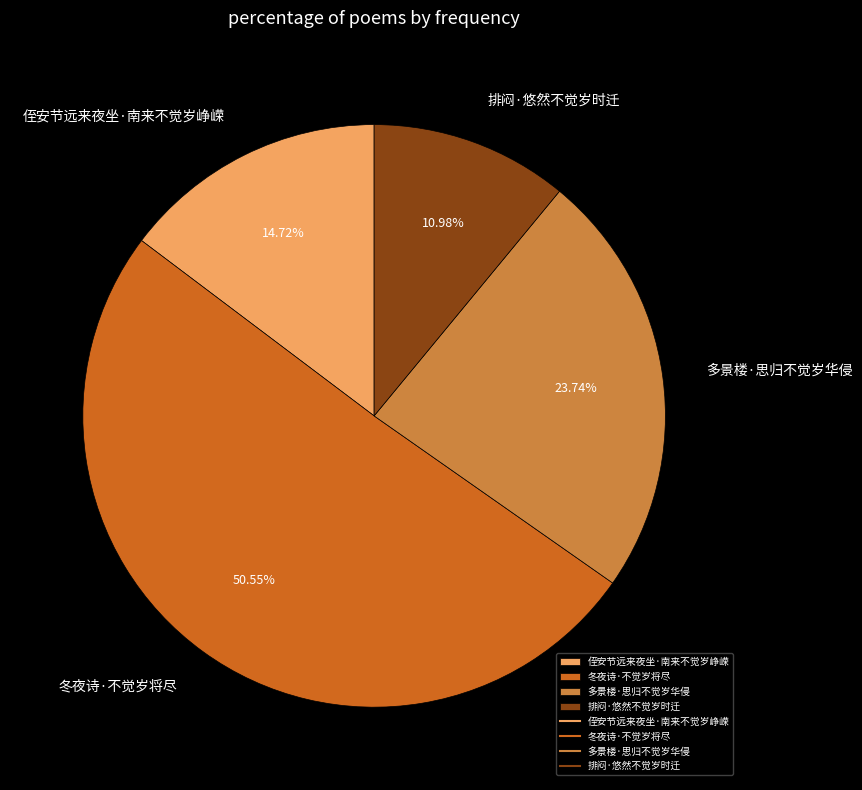

Is it true that 冬夜诗·不觉岁将尽 is 51% of the pie?

True